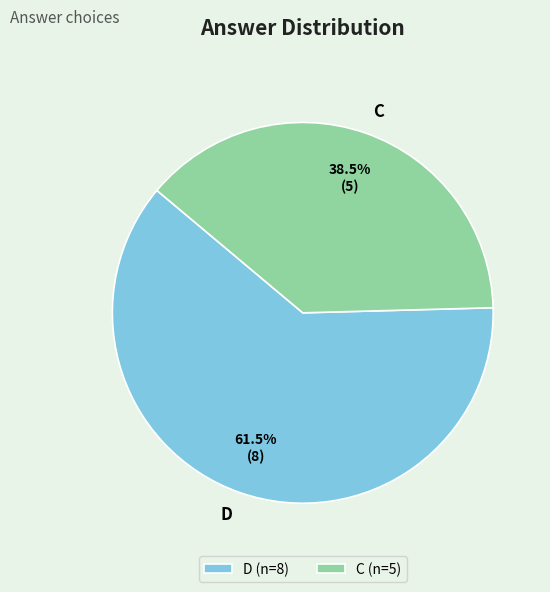

Which slice is the smallest?

C